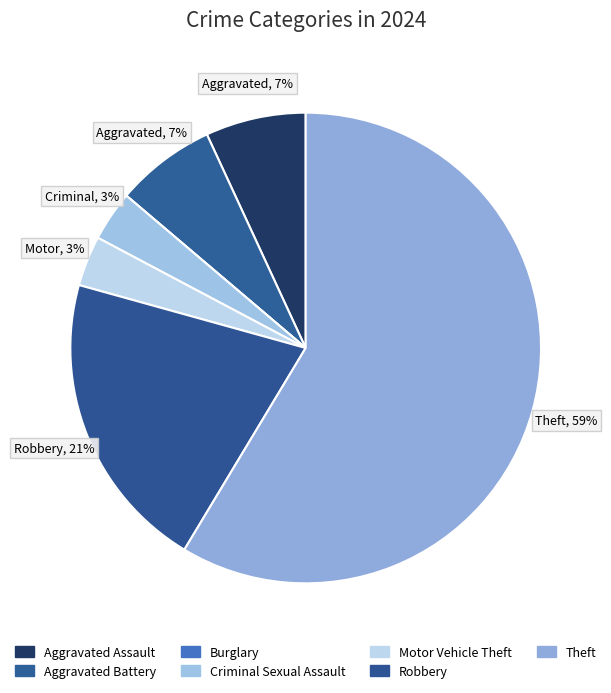

Which category has the biggest portion of the pie?

Theft